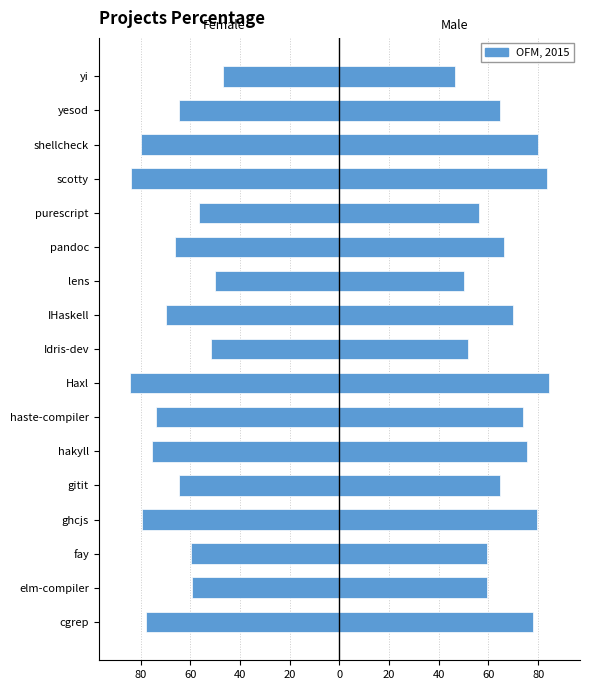

What is the maximum value shown in the chart?

84.2